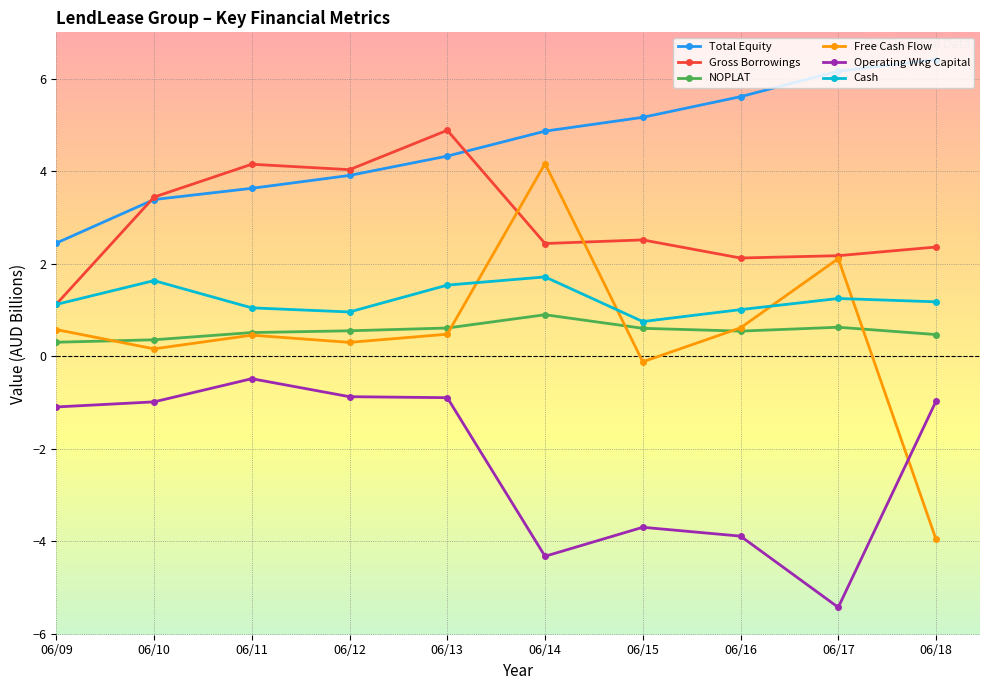

True or false: NOPLAT and Total Equity intersect in this chart.

False